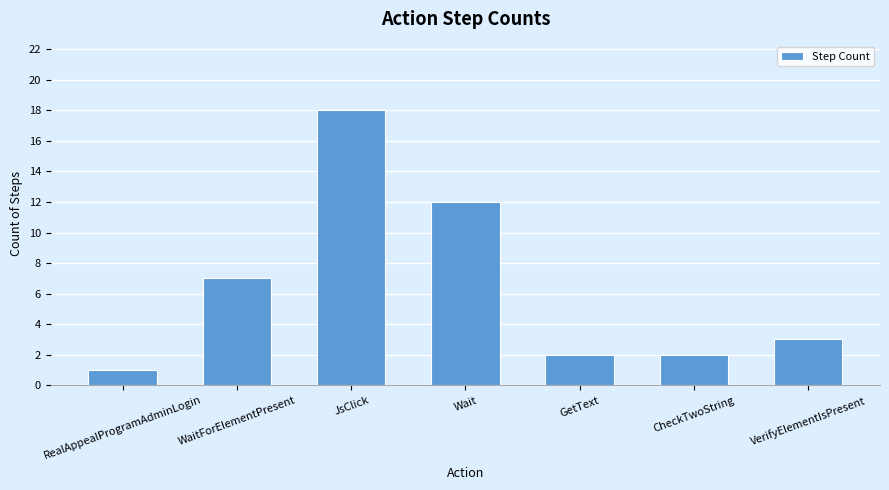

Approximately how many times larger is the value at VerifyElementIsPresent compared to JsClick?

0.2